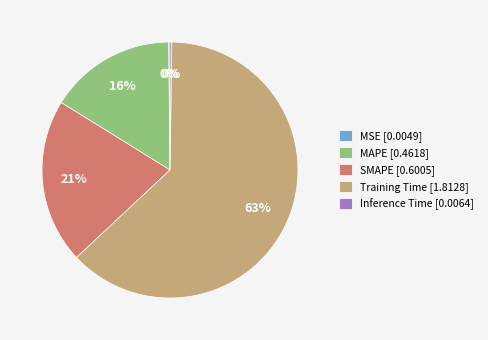

Is there a majority slice in this chart?

Yes